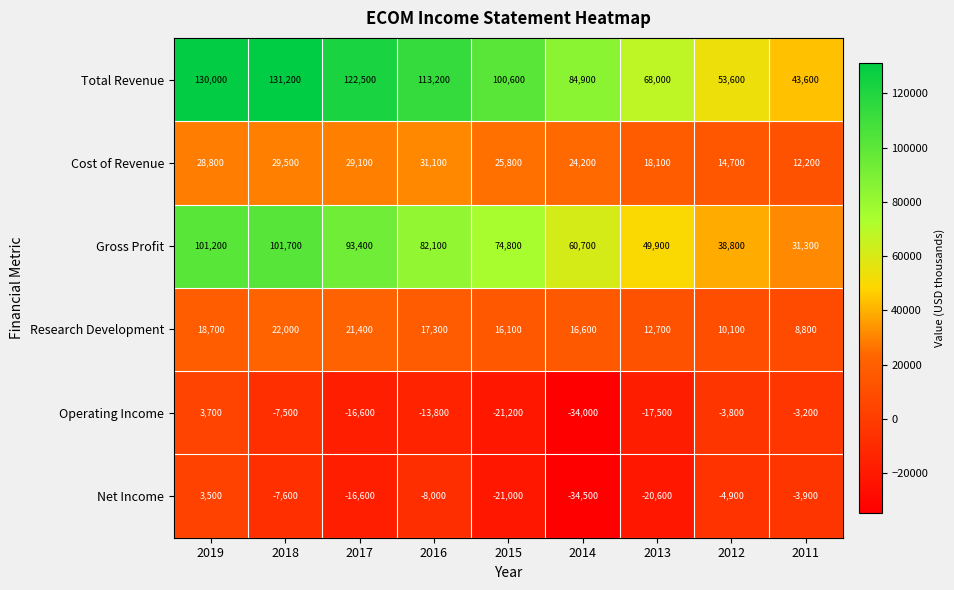

Is it true that Total Revenue equals 142992 at 2014?

False